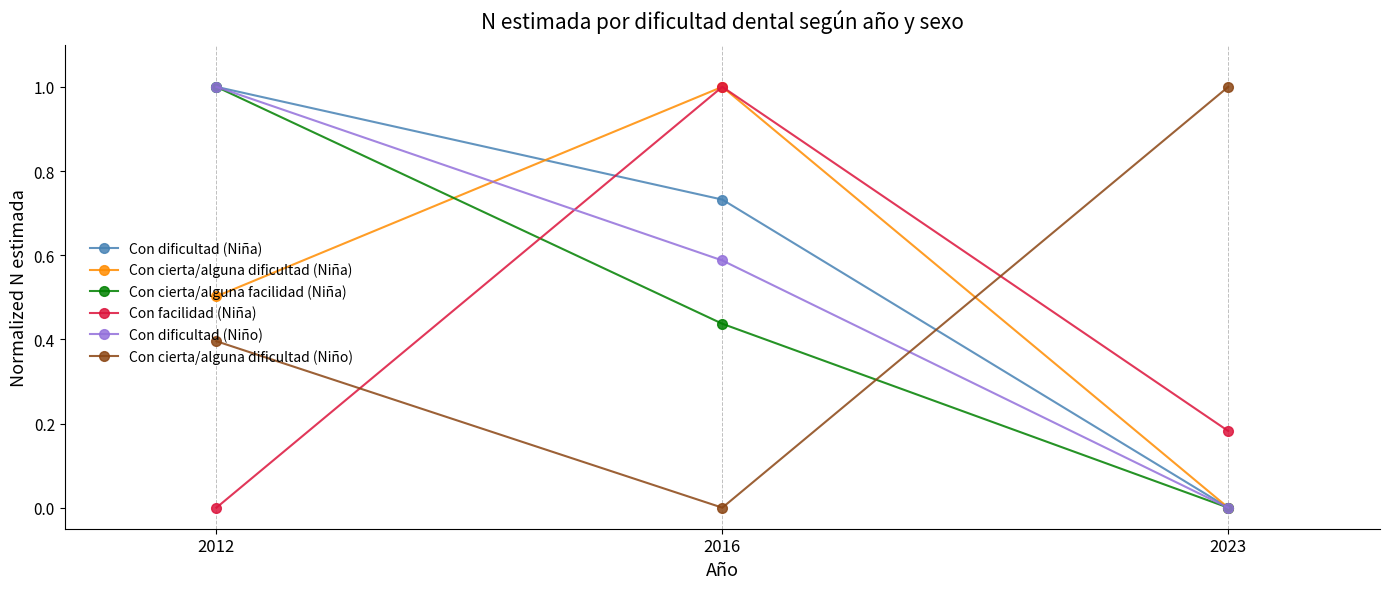

The value of Con cierta/alguna facilidad (Niña) at 2016 is 0.6. True or false?

False